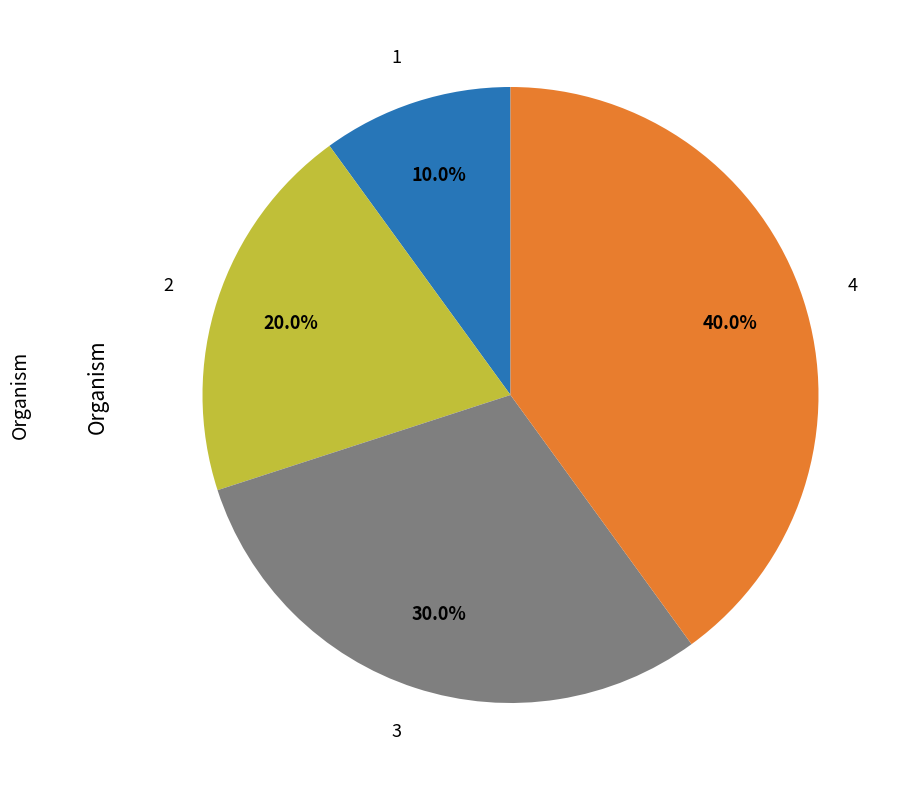

Rank the categories by value from highest to lowest.

4, 3, 2, 1